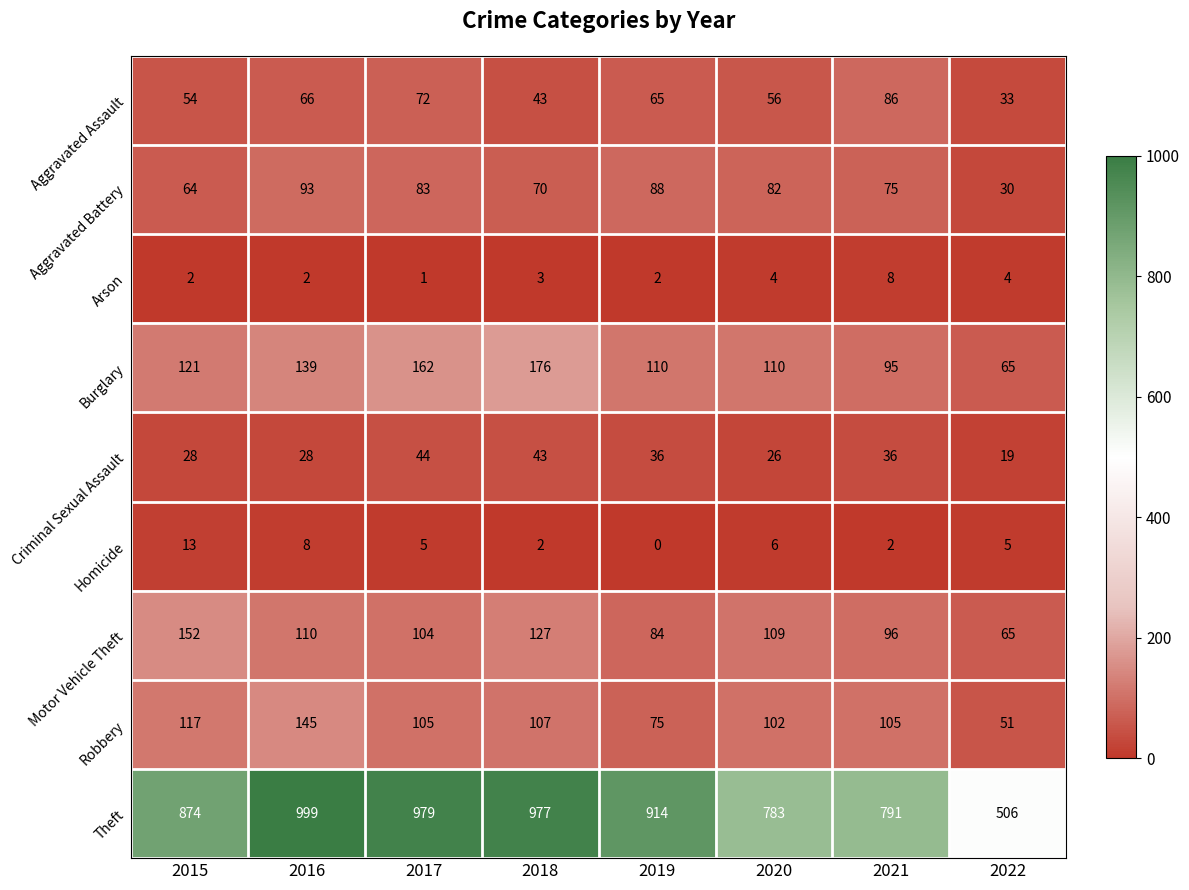

What is the difference between the highest and lowest values at 2022?

502